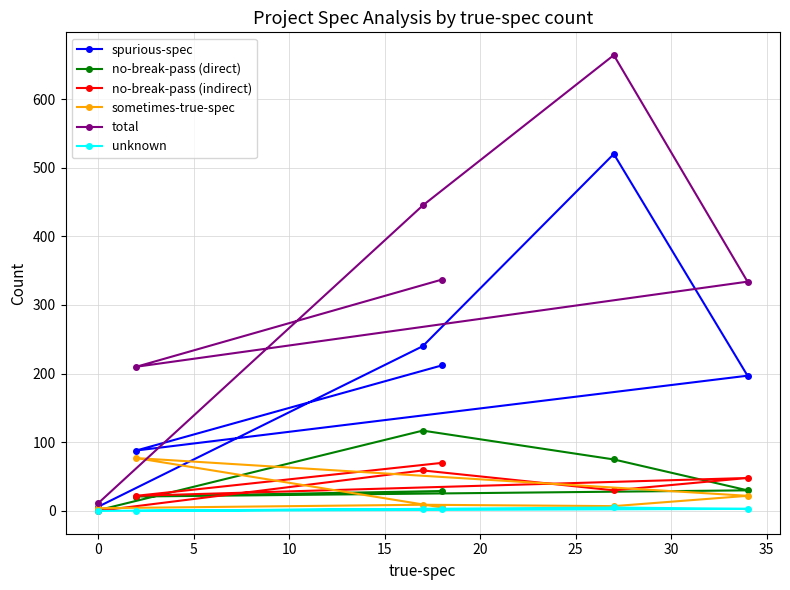

What is the maximum value shown in the chart?

664